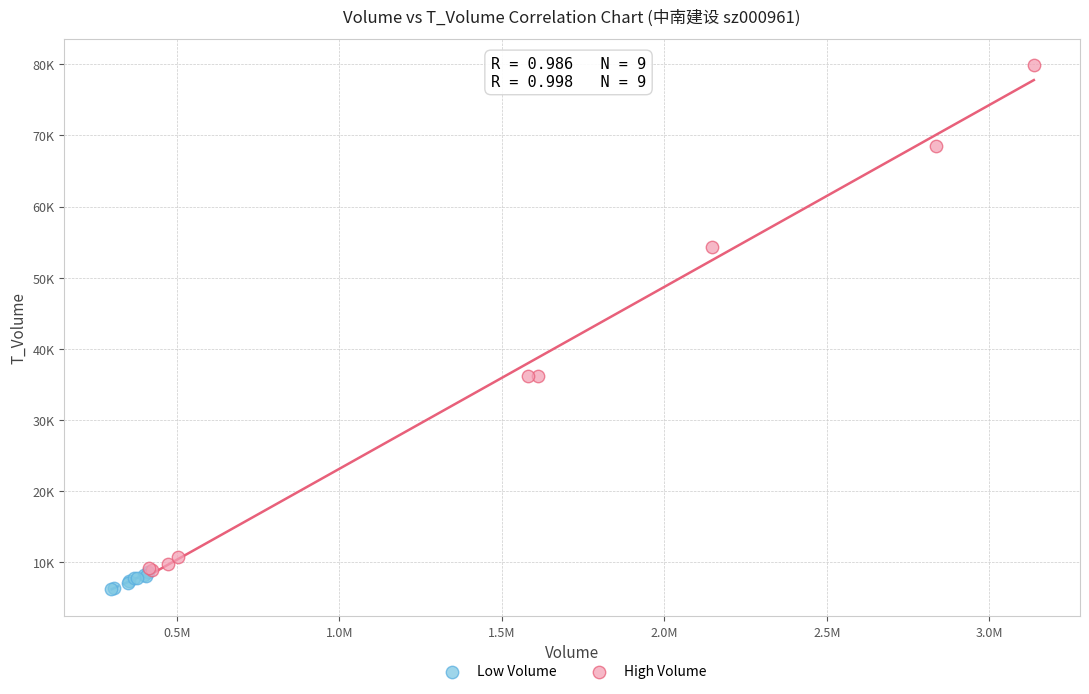

Which series has the largest Y range (max minus min)?

High Volume